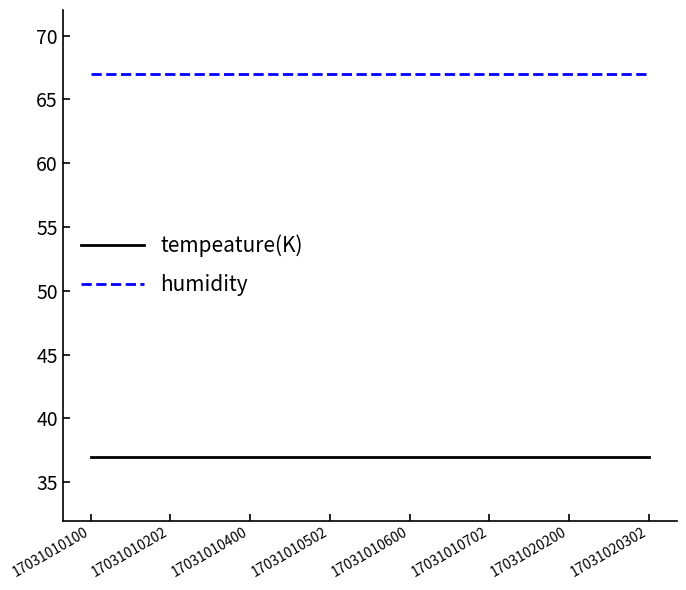

True or false: humidity and tempeature(K) cross at least once.

False